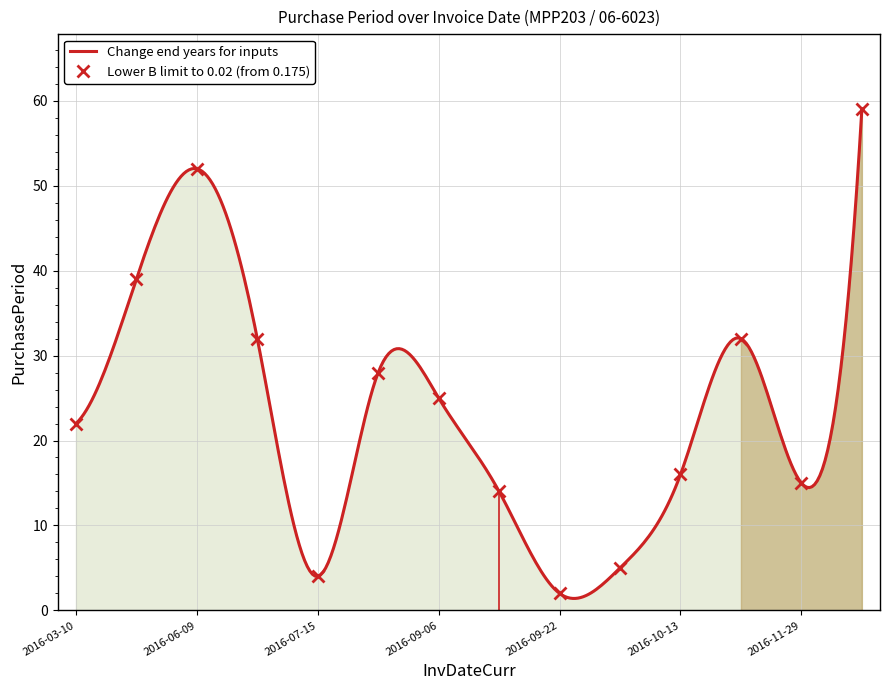

What is the value of the 1st point from the left?

22